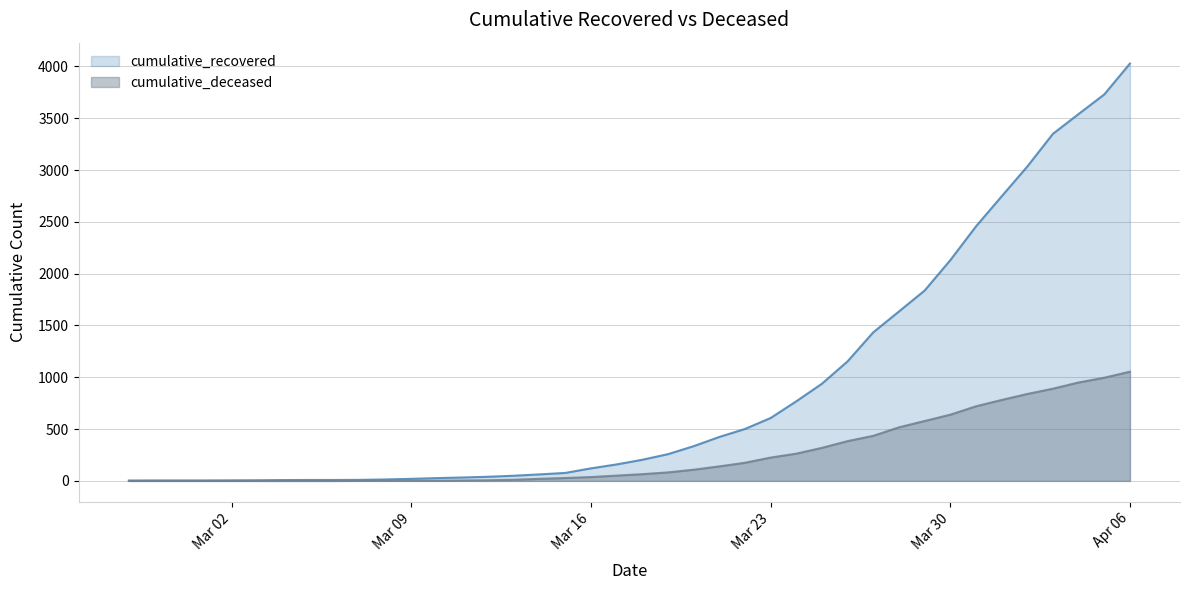

Which label corresponds to the largest value in the chart?

Apr 06